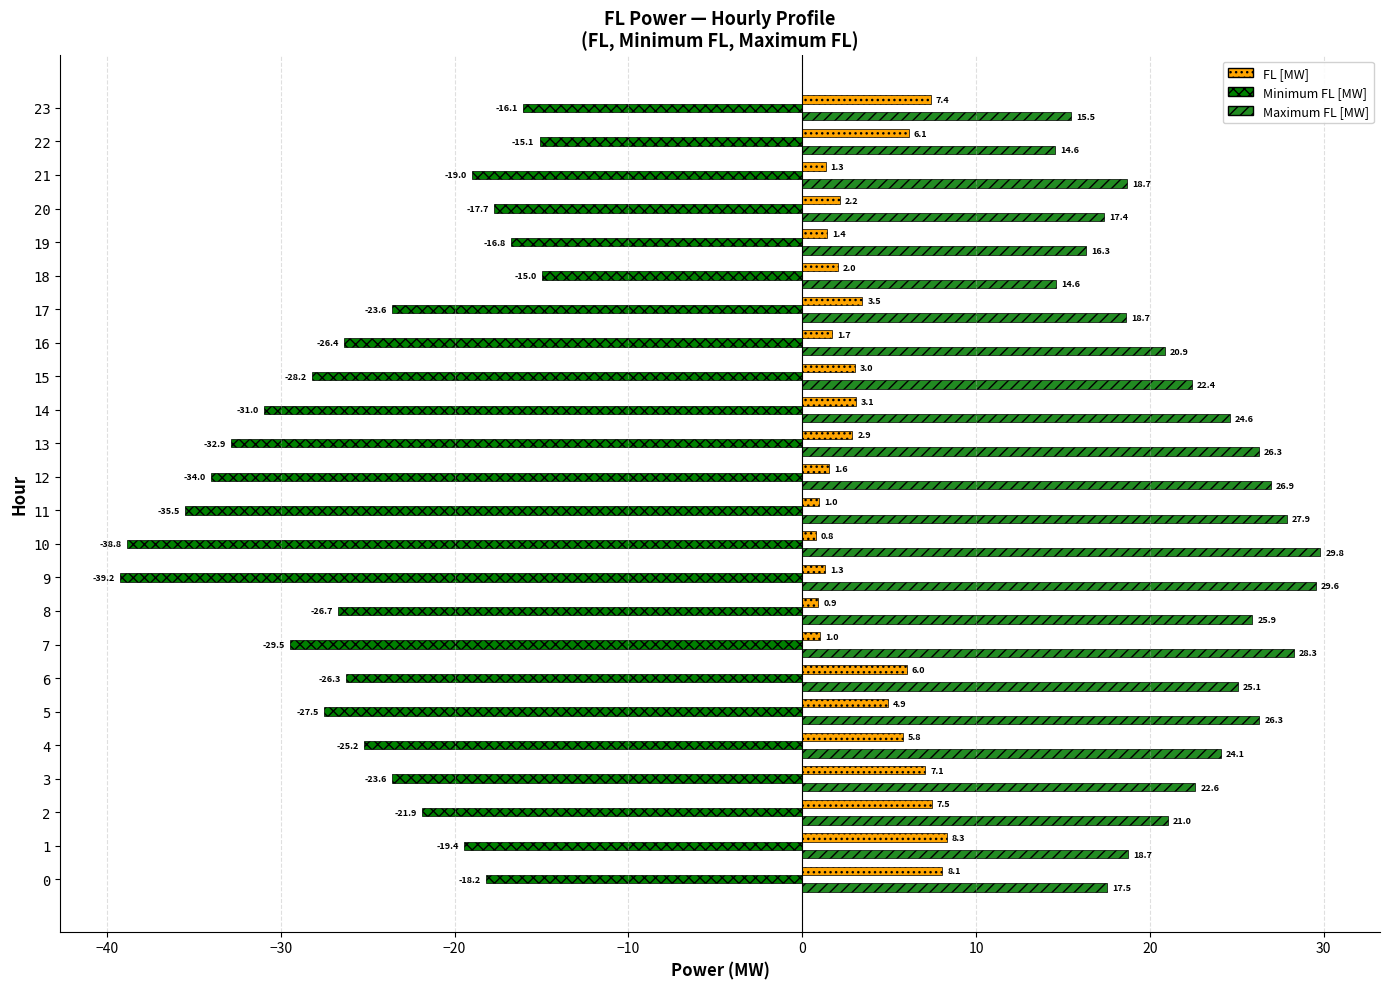

What is the sum of all Minimum FL [MW] values?

-607.6